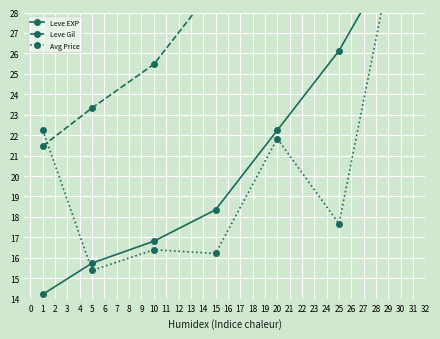

Which series has the largest total across all categories?

Leve Gil